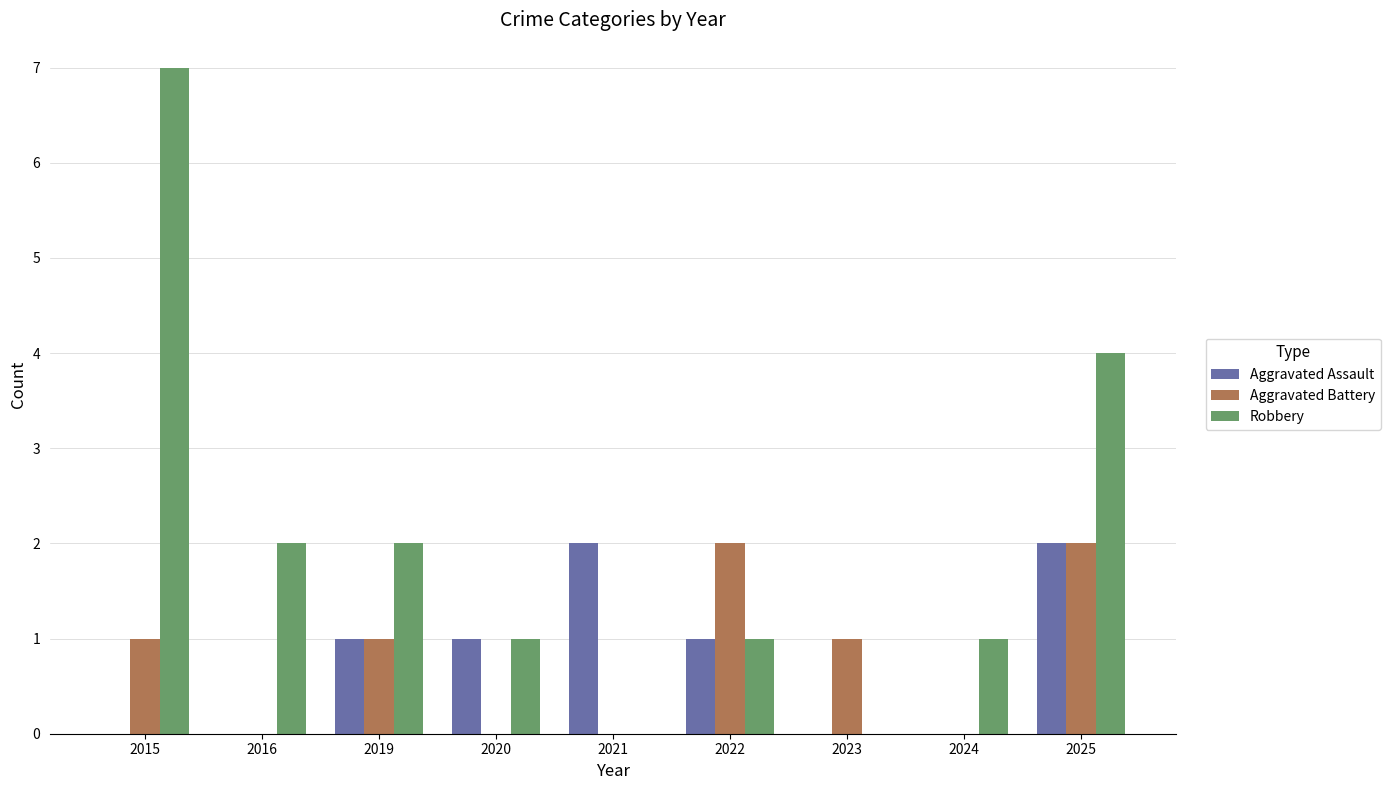

Which series has the largest total across all categories?

Robbery